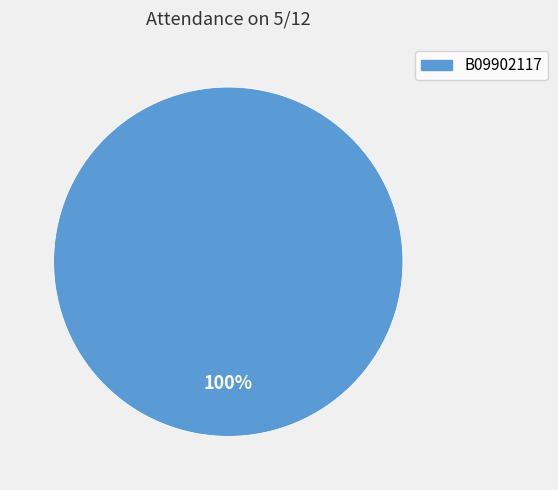

Is there a majority slice in this chart?

Yes